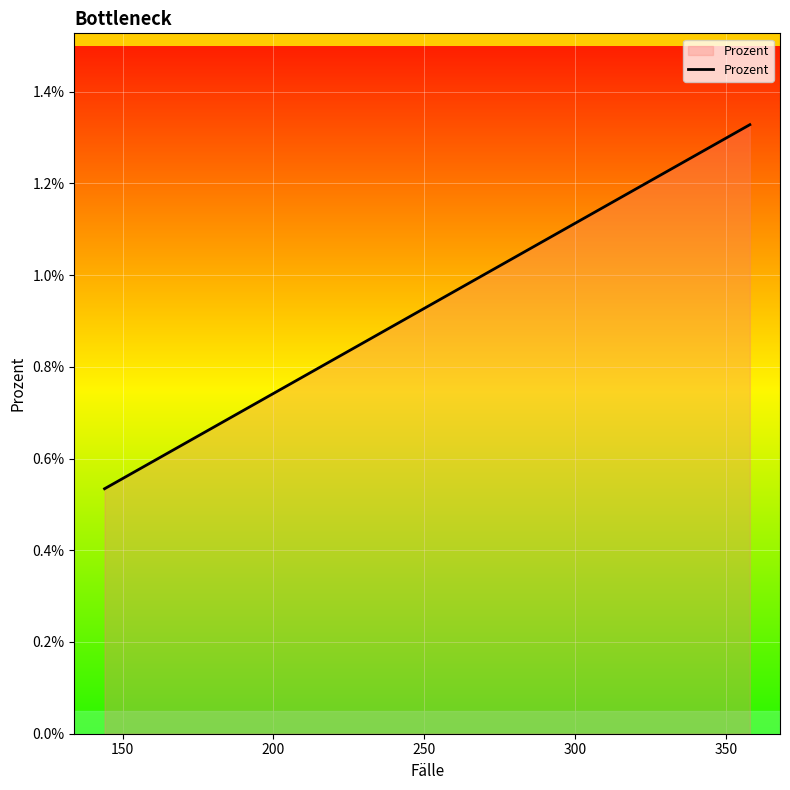

Does the chart have visible grid lines?

Yes